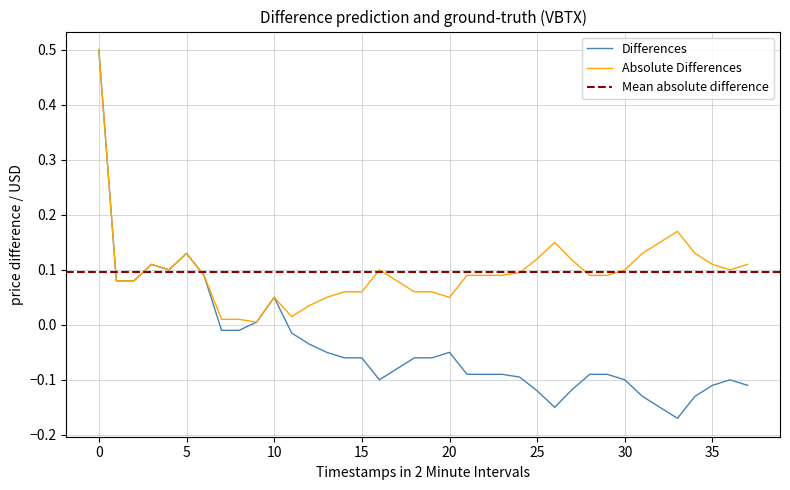

What is the maximum value for Differences?

0.5